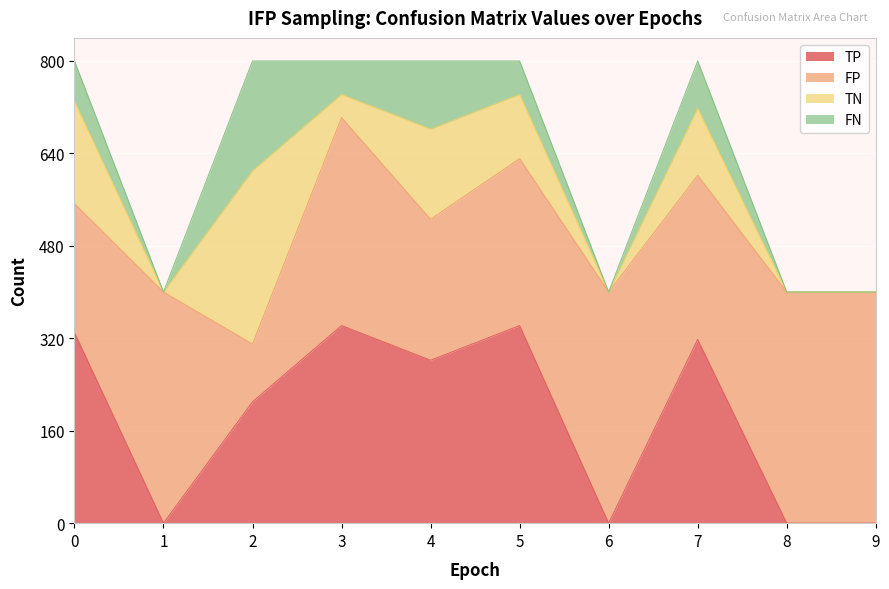

True or false: TP has a value of 178 at 7.

False